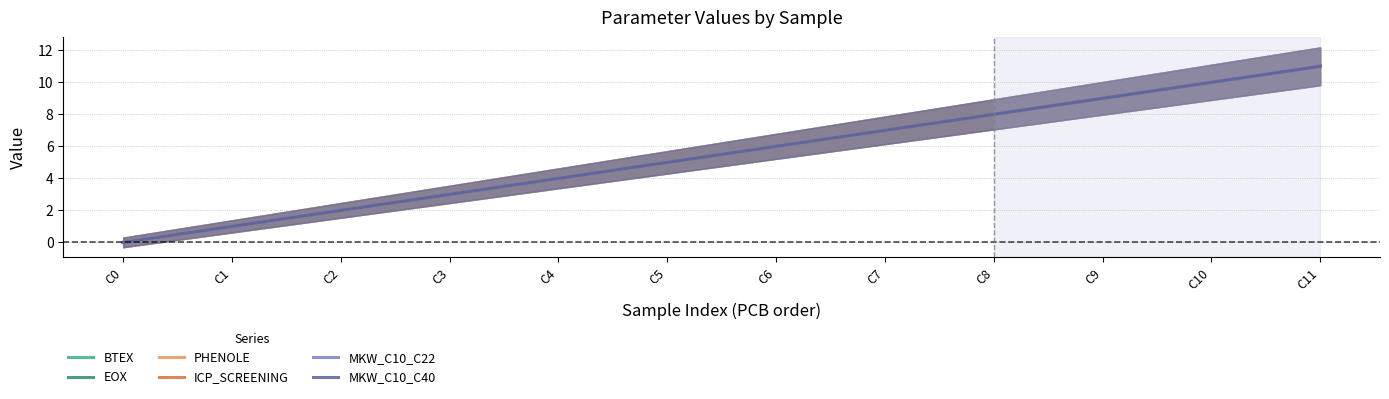

True or false: EOX has a value of 0 at 0.

True